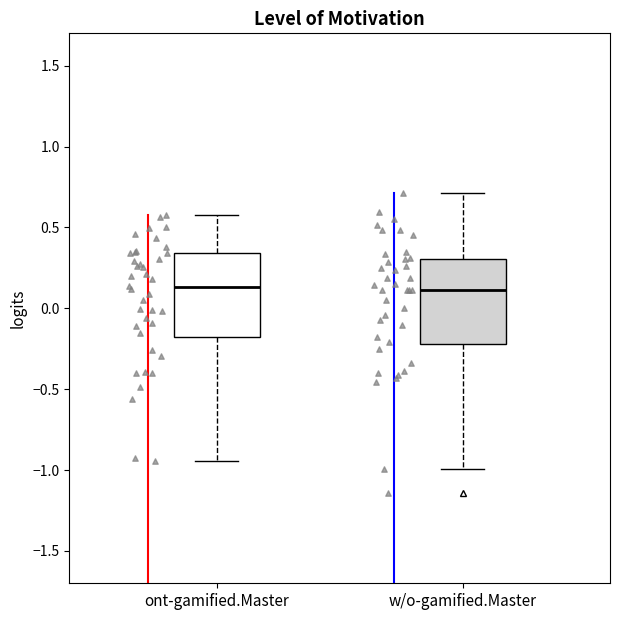

Where does the upper whisker of the box for w/o-gamified.Master end on the y-axis? The values are not printed on the chart, so give them approximately, as read against the axis.

0.70